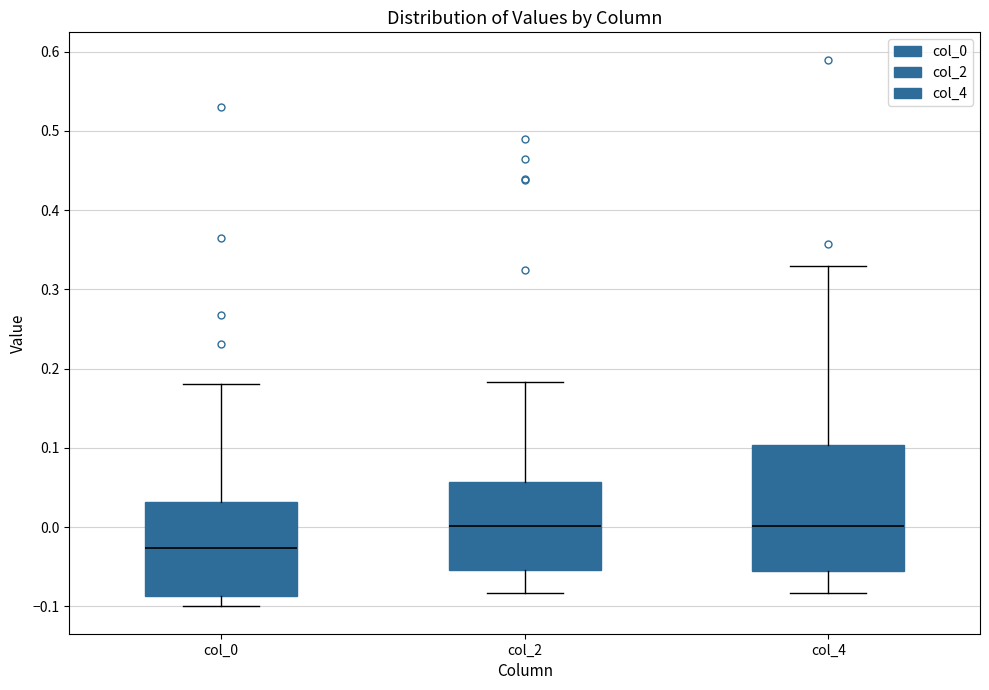

Which box is the tallest, from its lower edge to its upper edge?

col_4